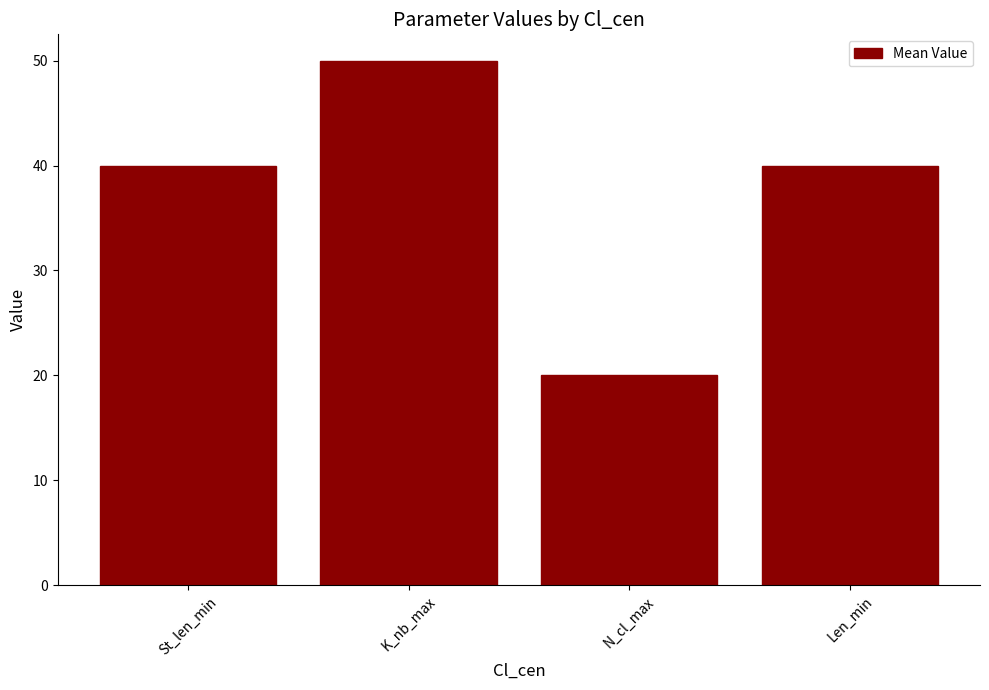

Reading right to left, list all the values displayed in this chart.

Len_min=40	N_cl_max=20	K_nb_max=50	St_len_min=40